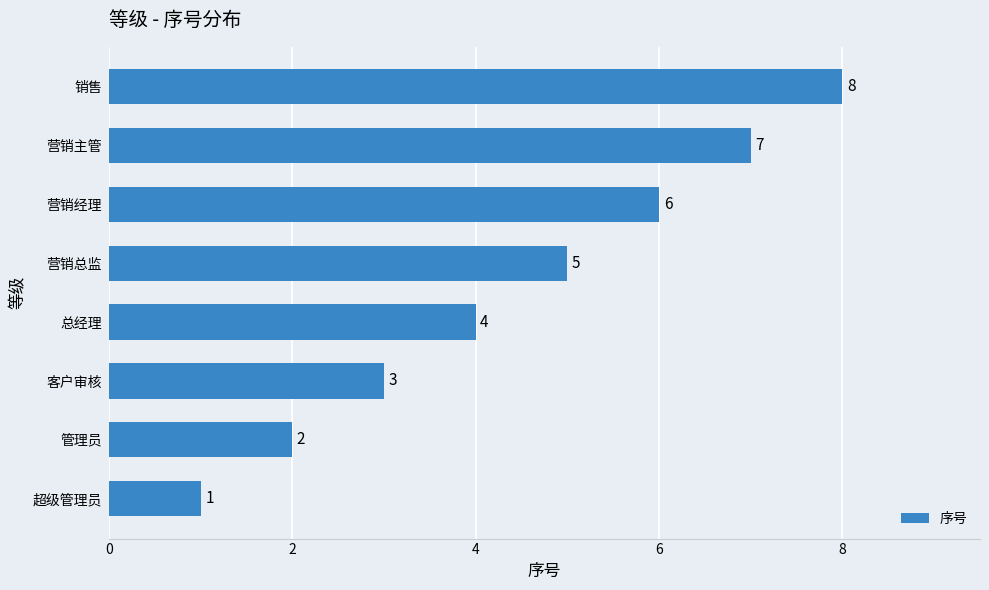

What value does the data have at 总经理?

4